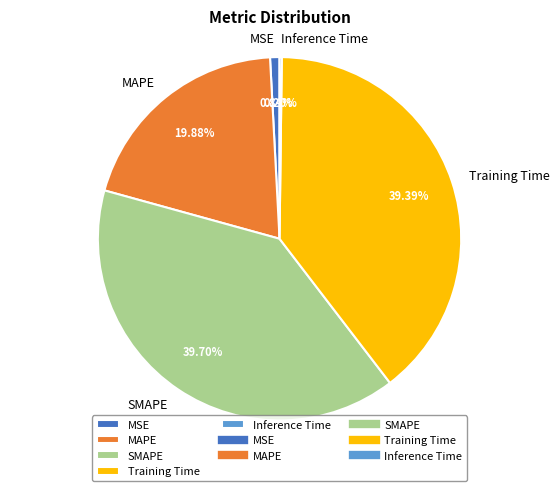

Does SMAPE account for over 50% of the chart?

No